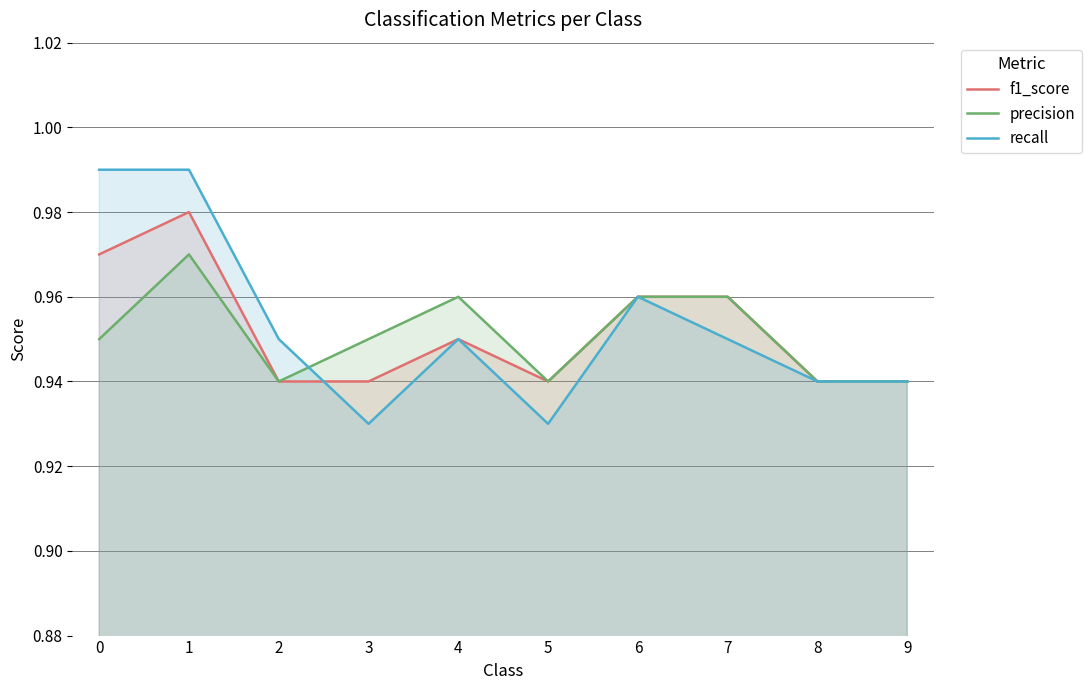

The recall series shows 0.9 at 9. True or false?

True